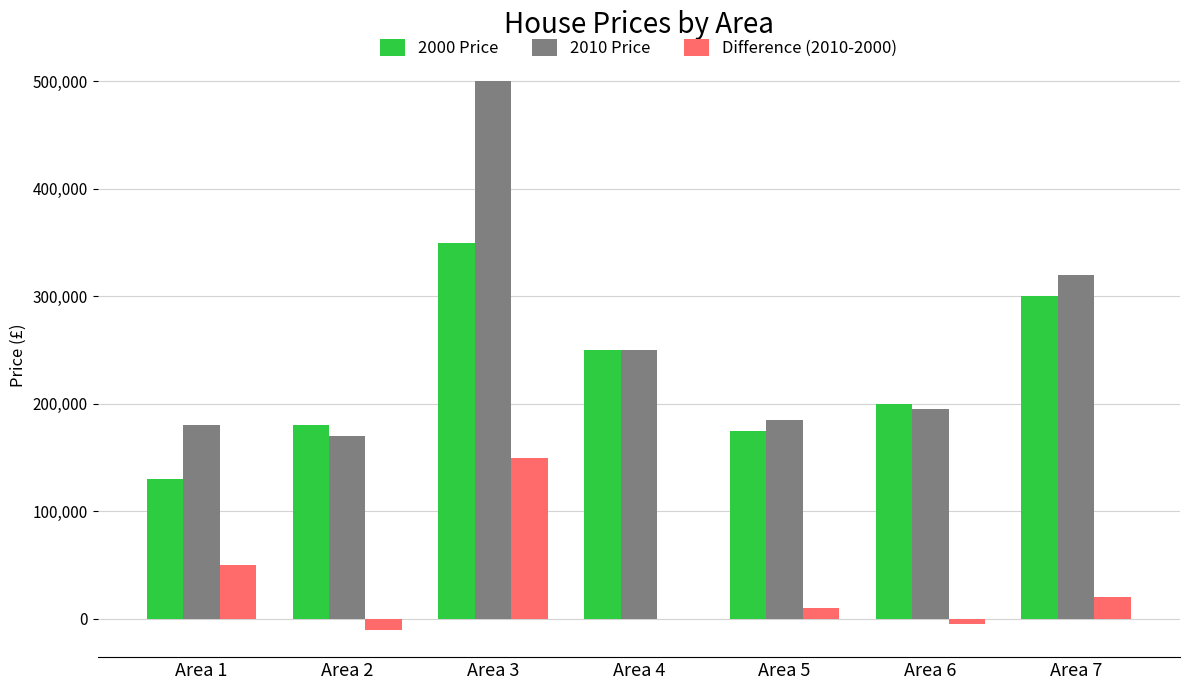

The value of 2000 Price at Area 2 is 70206. True or false?

False